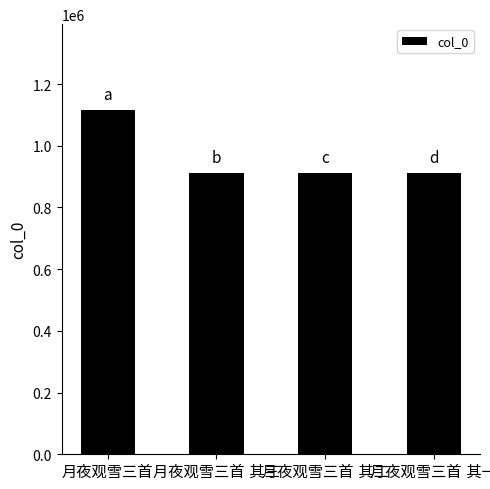

What is the value of the 1st bar from the left?

1115453